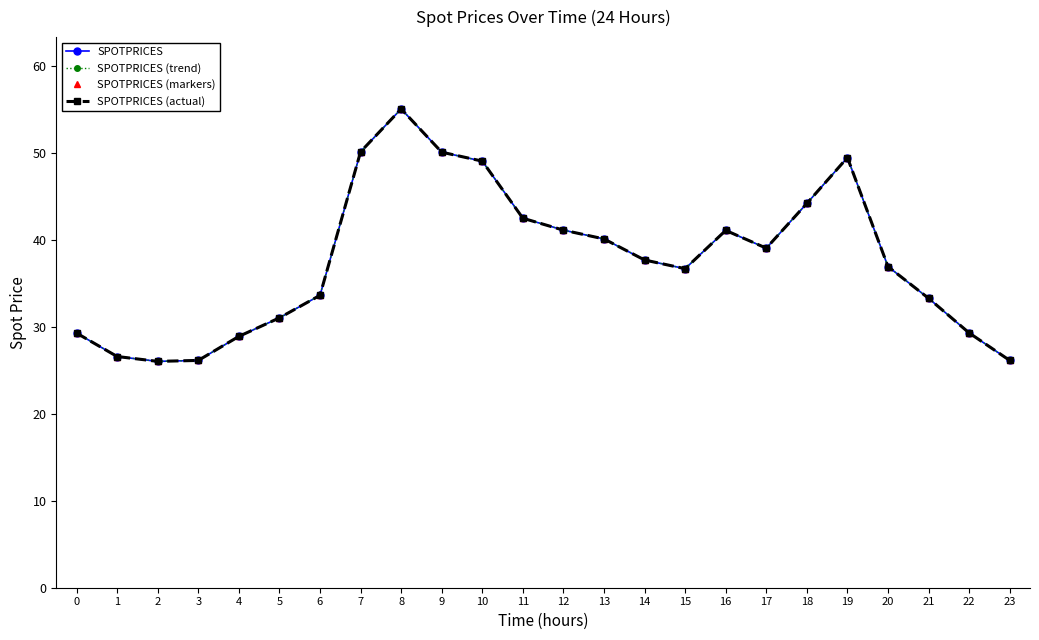

Reading left to right, list all the values displayed in this chart.

SPOTPRICES: 0=29.3	1=26.6	2=26.0	3=26.1	4=28.9	5=31.0	6=33.6	7=50.1	8=55.0	9=50.0	10=49.0	11=42.5	12=41.1	13=40.1	14=37.7	15=36.7	16=41.1	17=39.0	18=44.2	19=49.4	20=36.9	21=33.3	22=29.3	23=26.1
SPOTPRICES (trend): 0=29.3	1=26.6	2=26.0	3=26.1	4=28.9	5=31.0	6=33.6	7=50.1	8=55.0	9=50.0	10=49.0	11=42.5	12=41.1	13=40.1	14=37.7	15=36.7	16=41.1	17=39.0	18=44.2	19=49.4	20=36.9	21=33.3	22=29.3	23=26.1
SPOTPRICES (markers): 0=29.3	1=26.6	2=26.0	3=26.1	4=28.9	5=31.0	6=33.6	7=50.1	8=55.0	9=50.0	10=49.0	11=42.5	12=41.1	13=40.1	14=37.7	15=36.7	16=41.1	17=39.0	18=44.2	19=49.4	20=36.9	21=33.3	22=29.3	23=26.1
SPOTPRICES (actual): 0=29.3	1=26.6	2=26.0	3=26.1	4=28.9	5=31.0	6=33.6	7=50.1	8=55.0	9=50.0	10=49.0	11=42.5	12=41.1	13=40.1	14=37.7	15=36.7	16=41.1	17=39.0	18=44.2	19=49.4	20=36.9	21=33.3	22=29.3	23=26.1